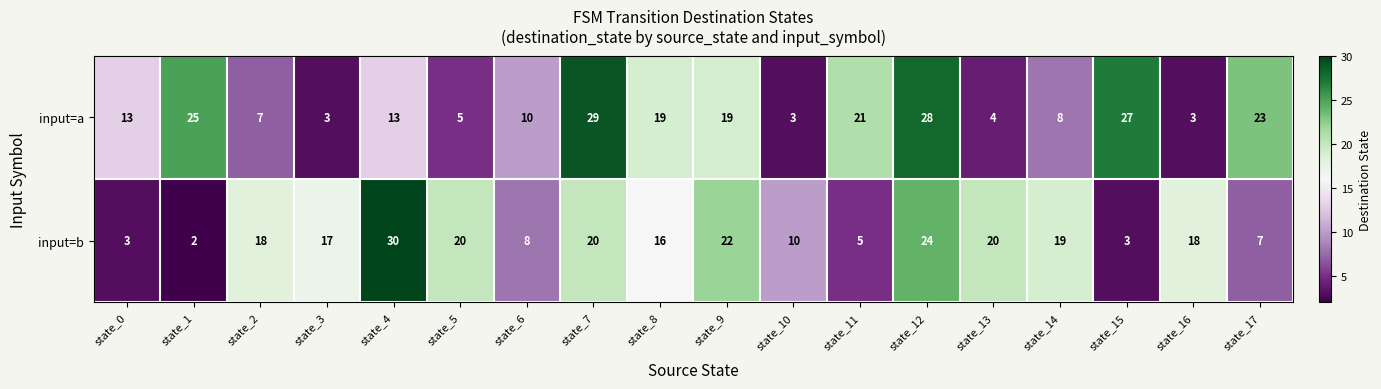

Which series changed the most between state_3 and state_15?

input=a